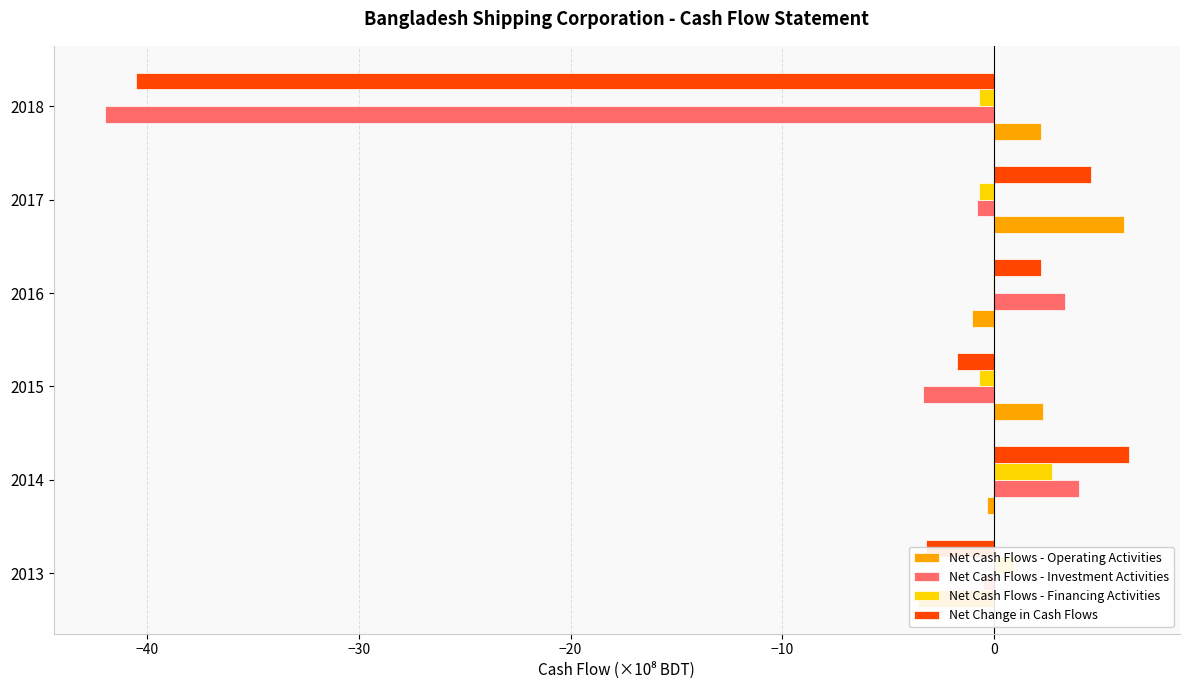

How many bars are there in each group?

4